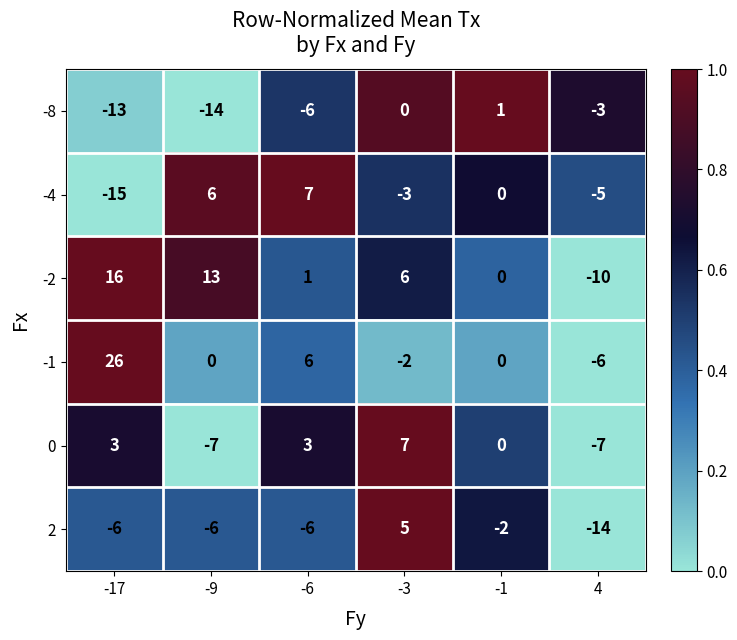

At which category is the sum across all series the highest?

-3